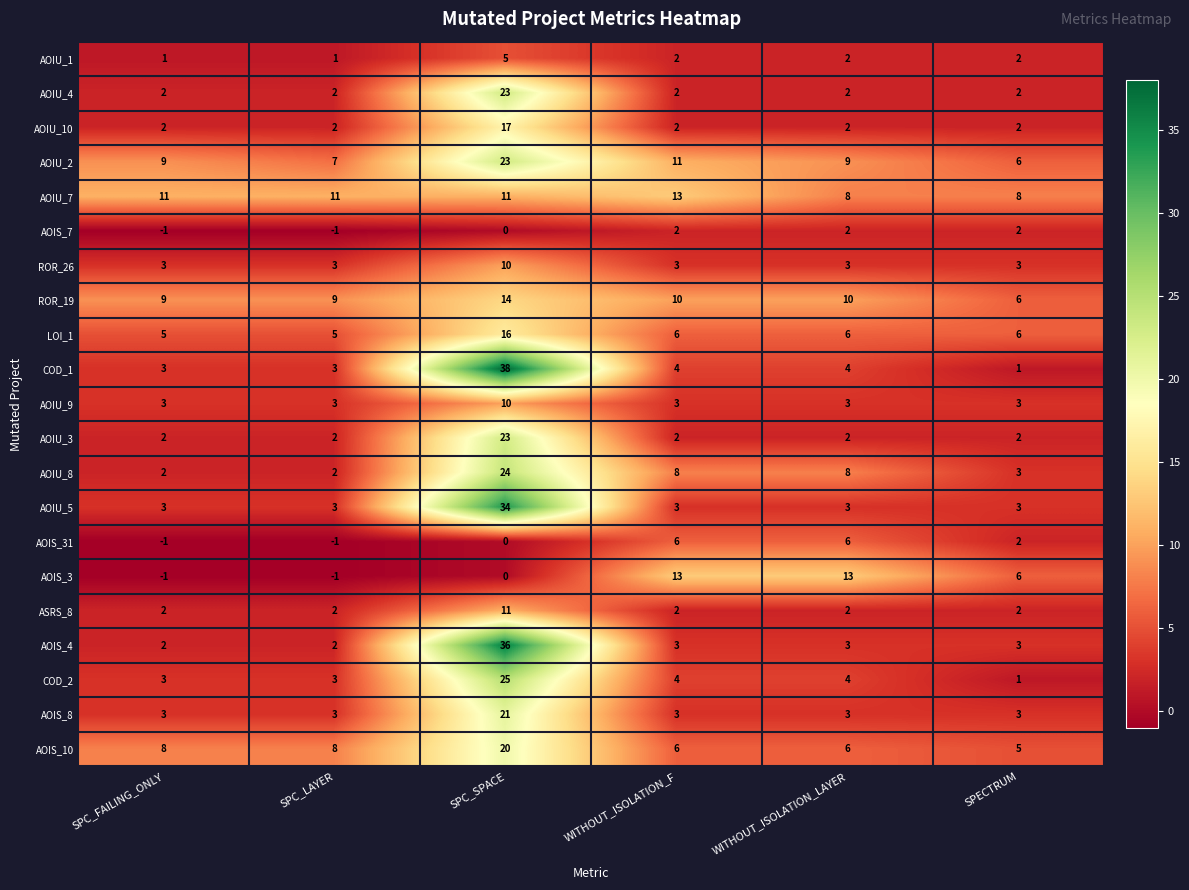

At how many categories does at least one series exceed 4?

6